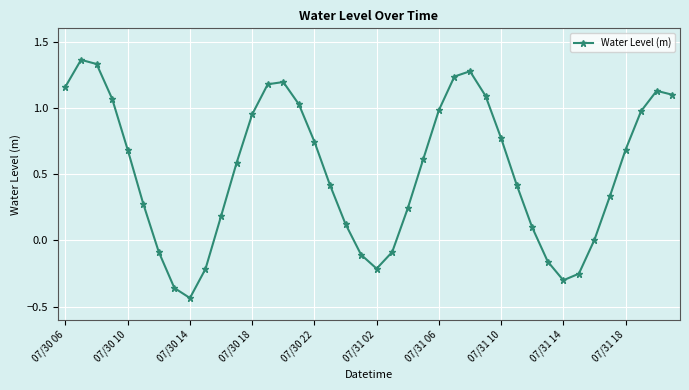

True or false: the data has more than 2 interior local peaks.

True